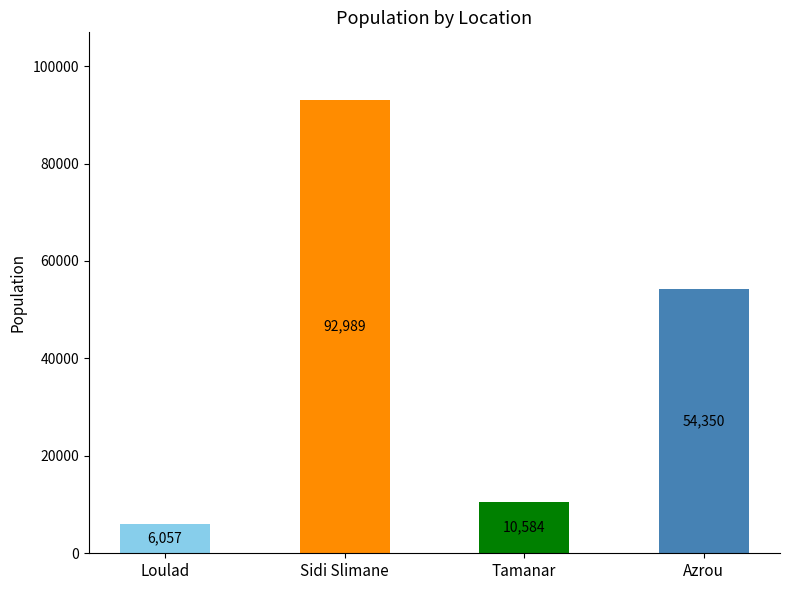

Reading right to left, what are all the values shown in this chart?

Azrou=54350	Tamanar=10584	Sidi Slimane=92989	Loulad=6057